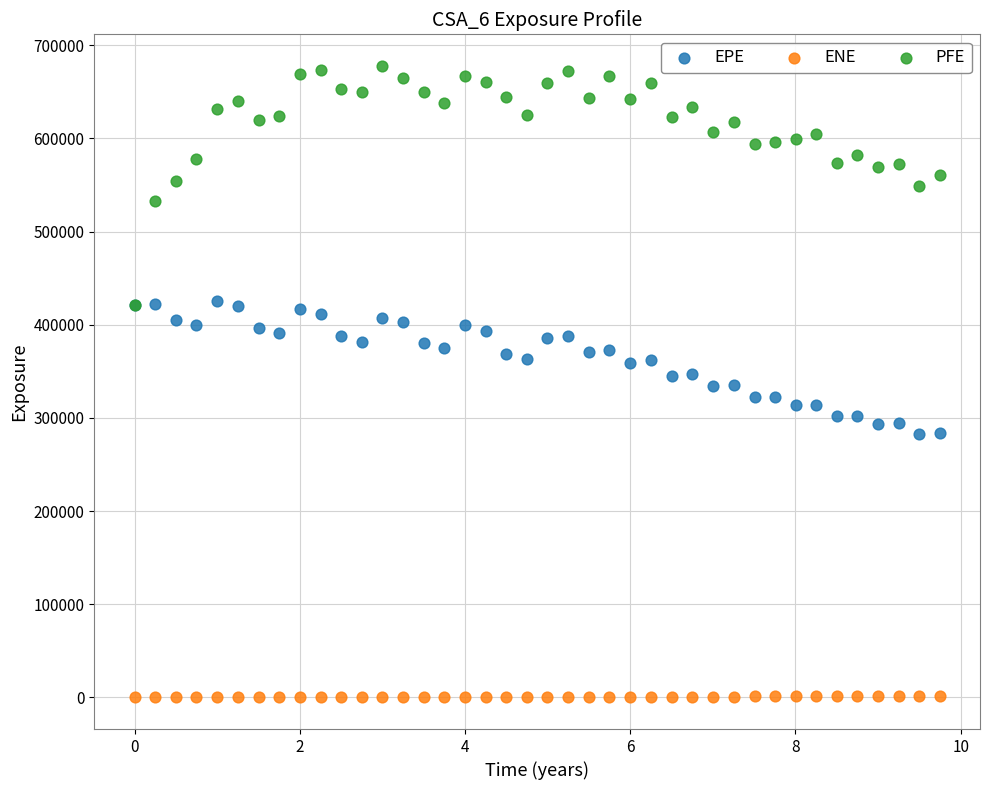

What are all the series names shown in the legend?

EPE, ENE, PFE